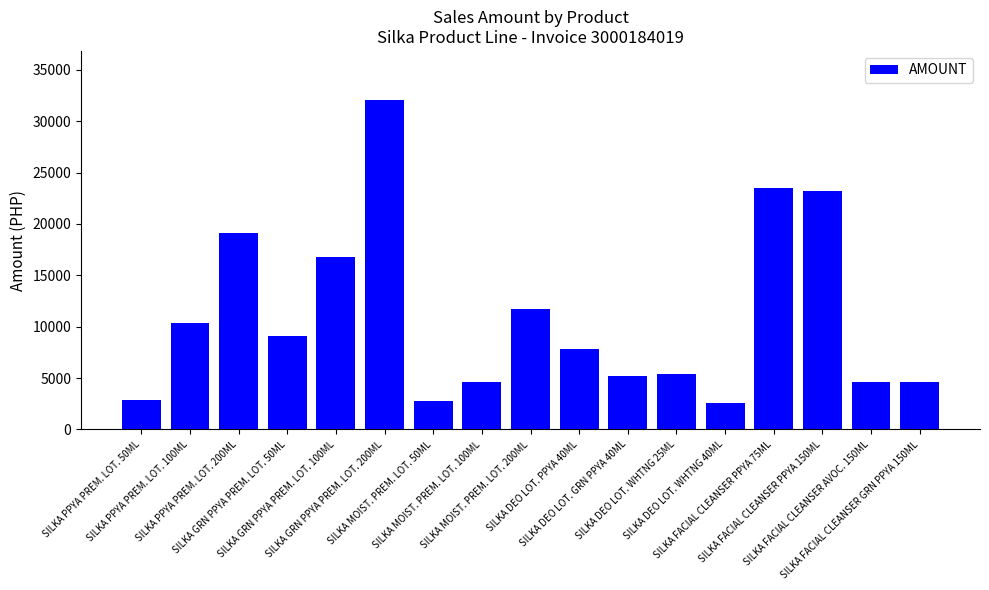

What is the minimum value shown in the chart?

2615.3